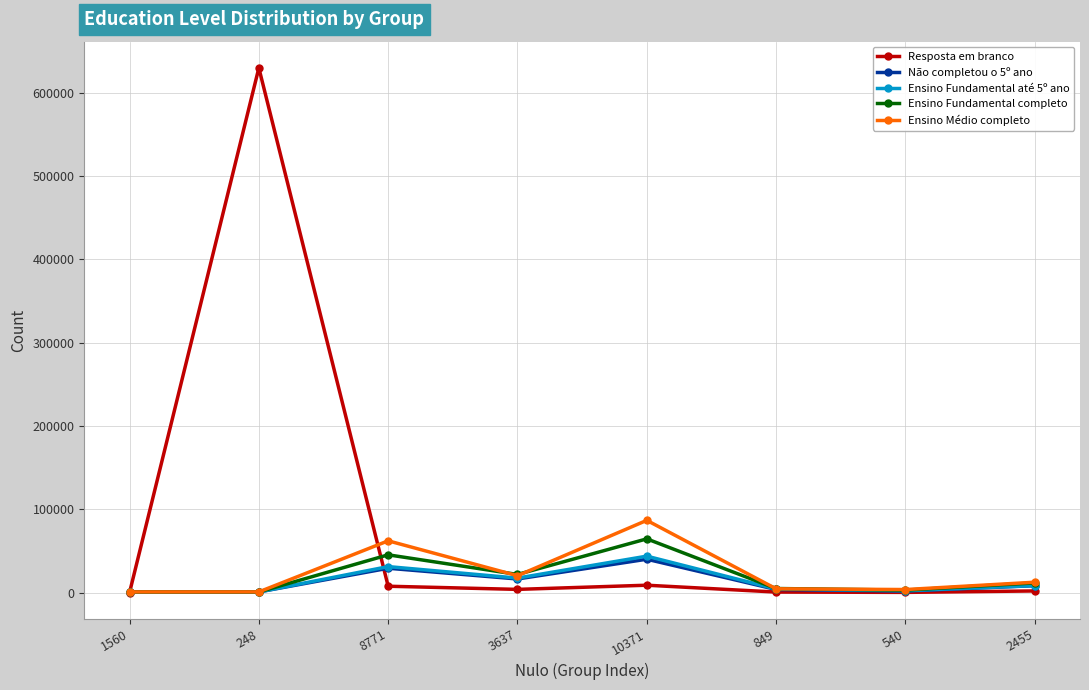

What is the difference between the highest and lowest values at 540?

3412